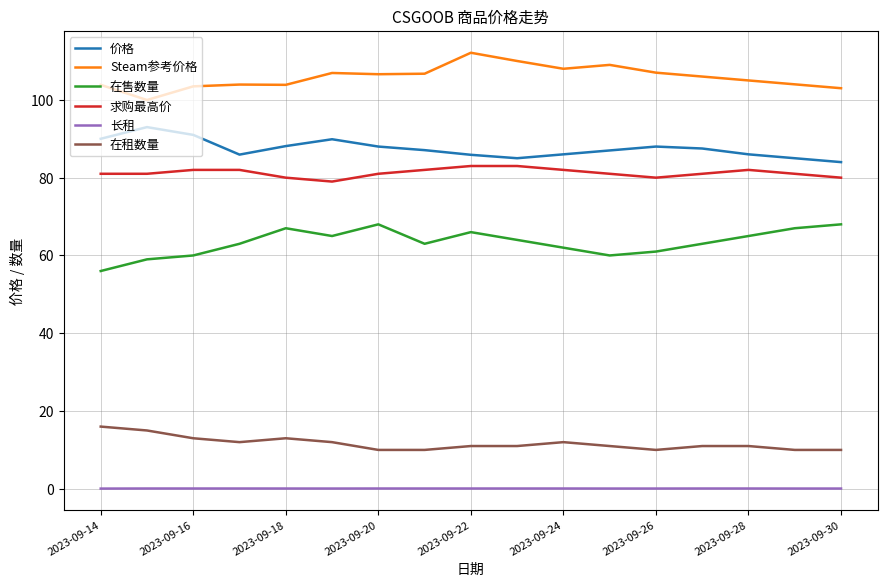

Is this an area chart (filled region under the line)?

No